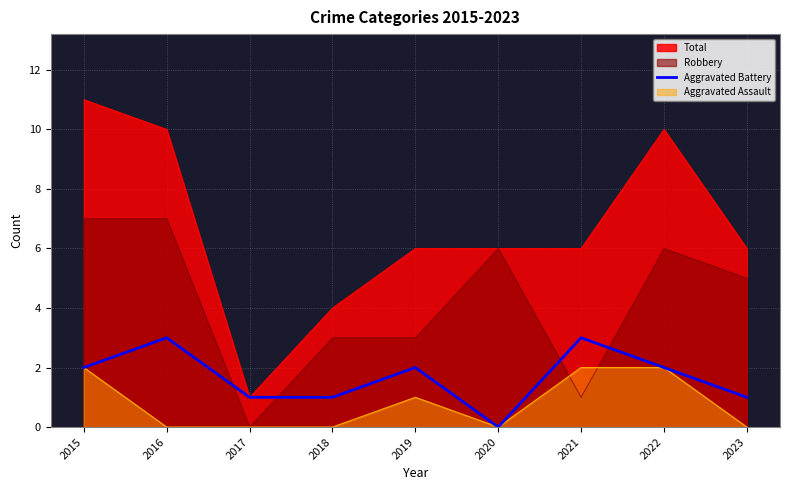

What value does the Robbery series have at 2018?

3